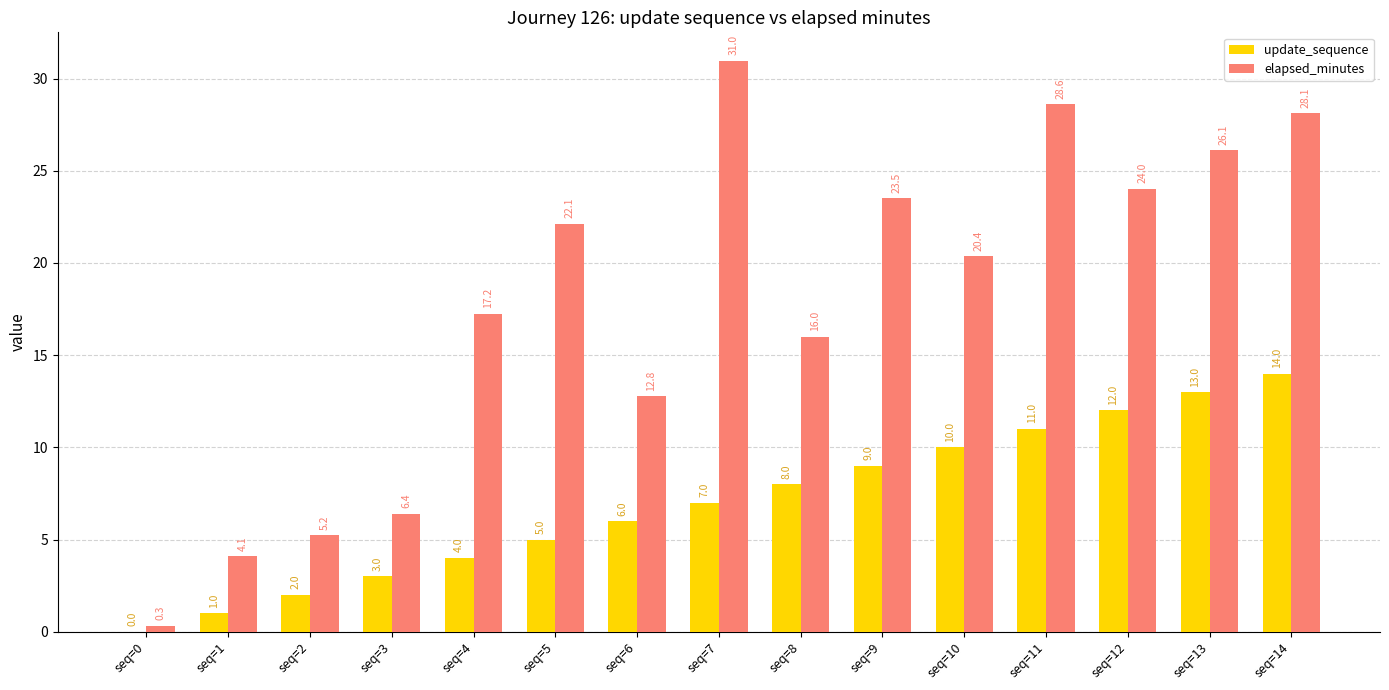

Is the value of update_sequence at seq=11 greater than the value of elapsed_minutes at seq=13?

No